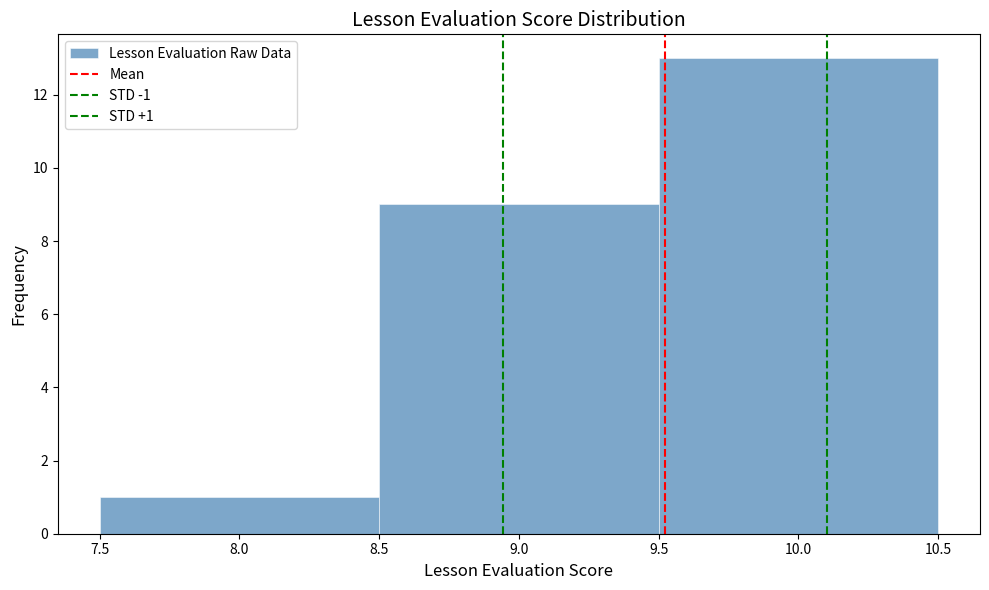

Which range on the x-axis has the tallest bar?

9.5 to 10.5